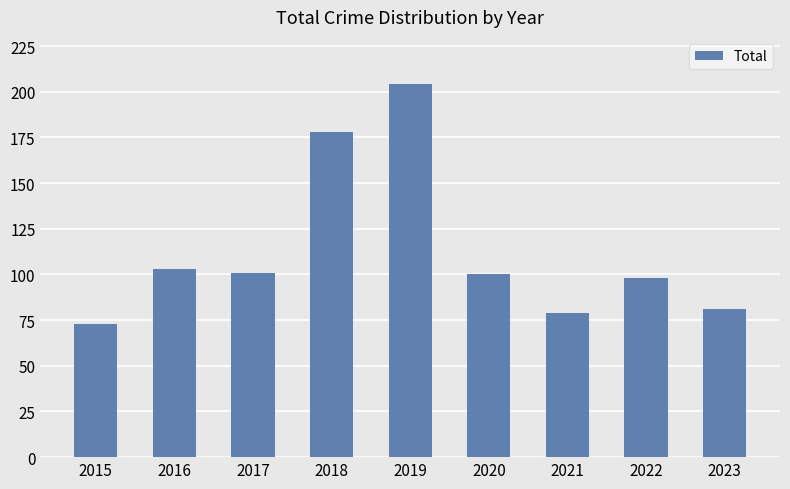

Reading left to right, list all the values displayed in this chart.

2015=73	2016=103	2017=101	2018=178	2019=204	2020=100	2021=79	2022=98	2023=81